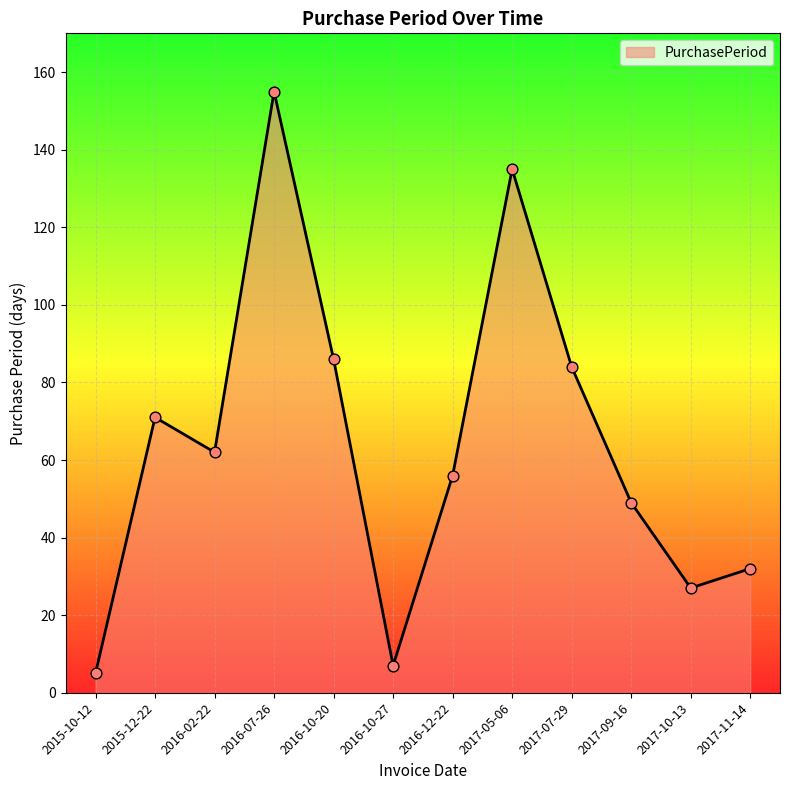

What is the ratio of the value at 2016-12-22 to the value at 2017-10-13?

2.1